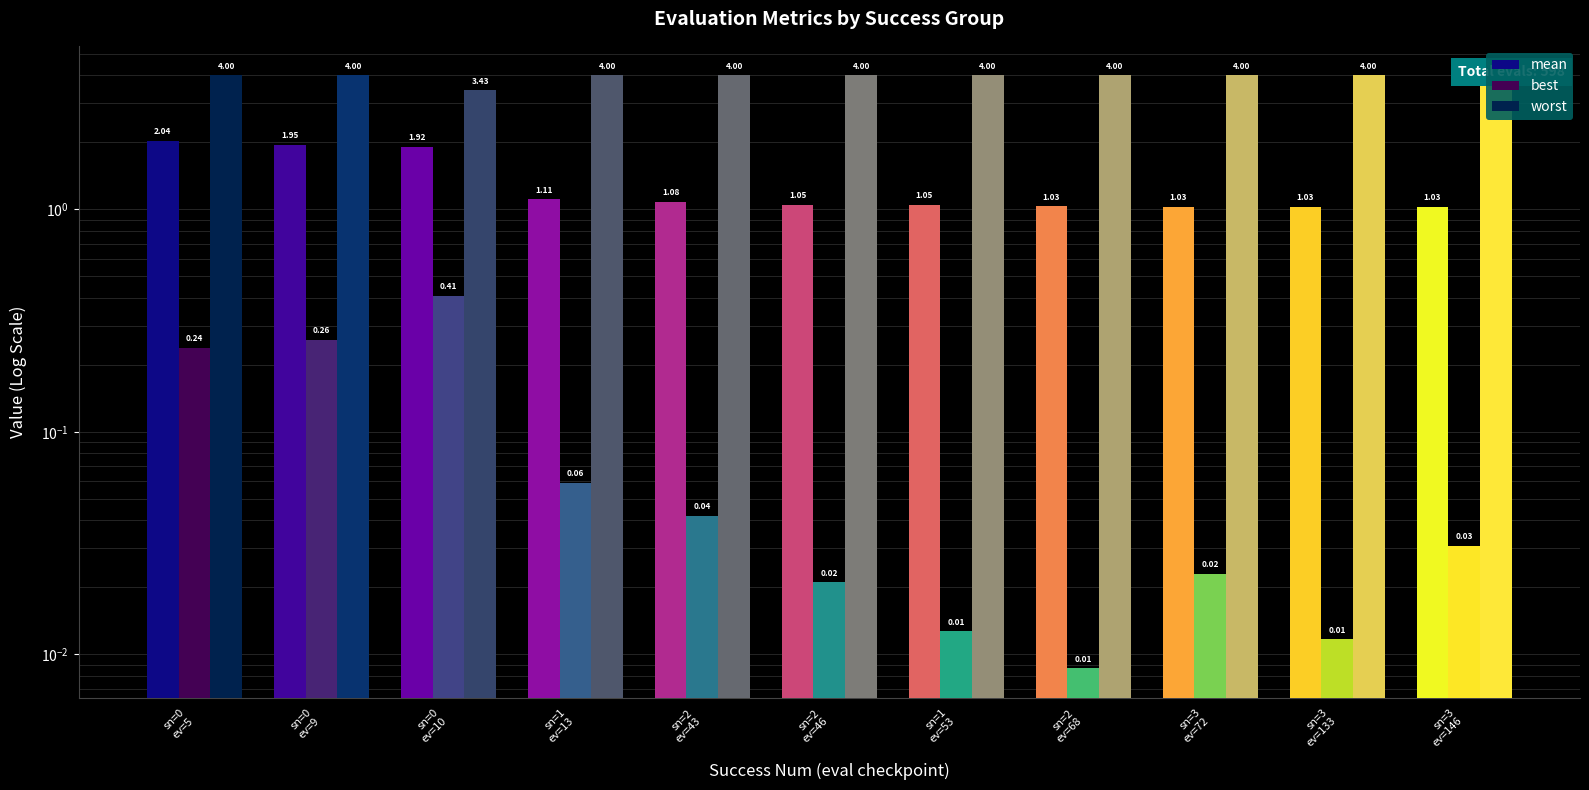

Reading right to left, what are all the values shown in this chart?

mean: 1.0	1.0	1.0	1.0	1.0	1.1	1.1	1.1	1.9	1.9	2.0
best: 0.0	0.0	0.0	0.0	0.0	0.0	0.0	0.1	0.4	0.3	0.2
worst: 4.0	4.0	4.0	4.0	4.0	4.0	4.0	4.0	3.4	4.0	4.0